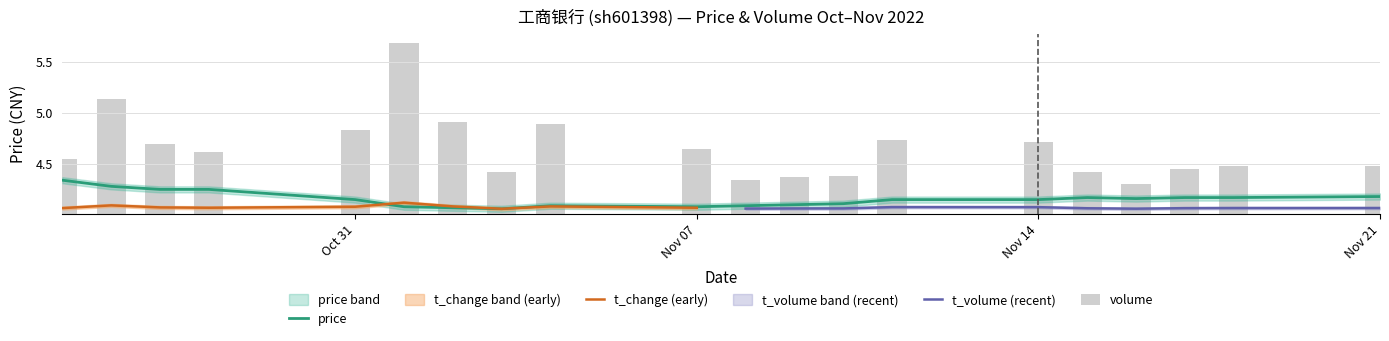

Which has a higher value, 2022-11-02 or 2022-11-17?

2022-11-17